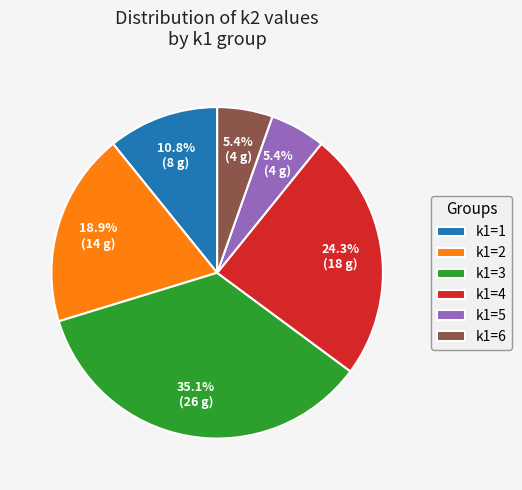

To the nearest percent, what percentage of the pie is k1=4?

24%